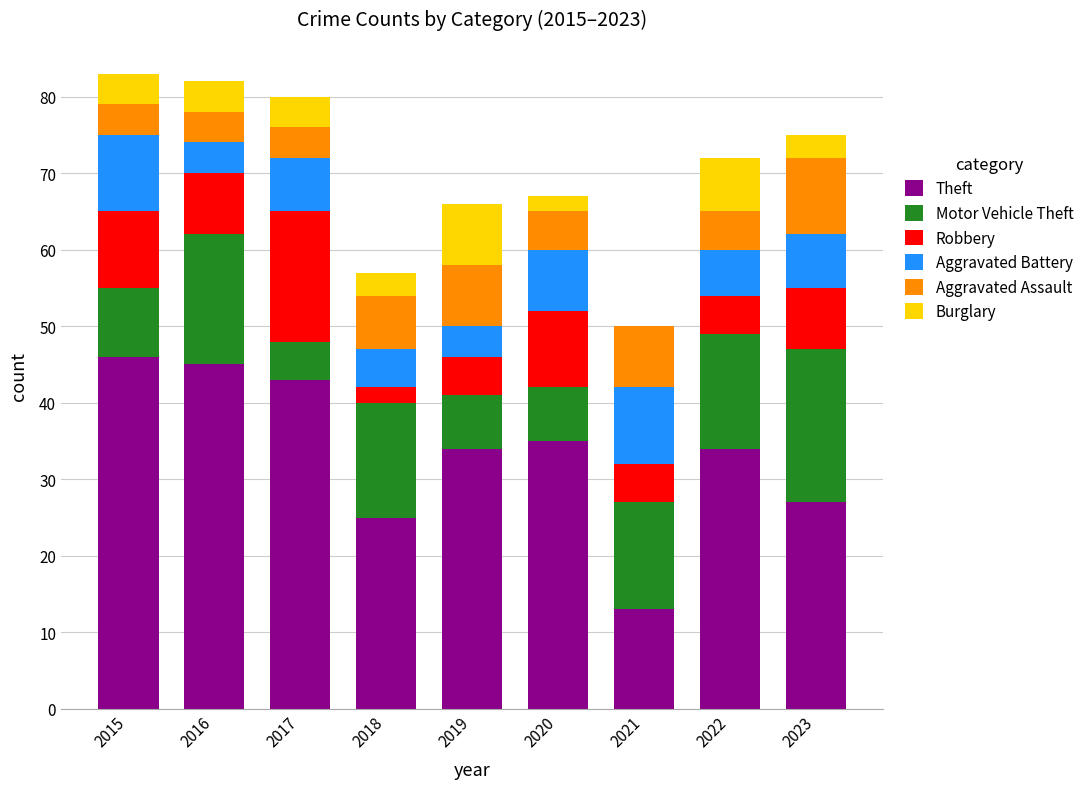

True or false: Theft has a value of 45 at 2016.

True